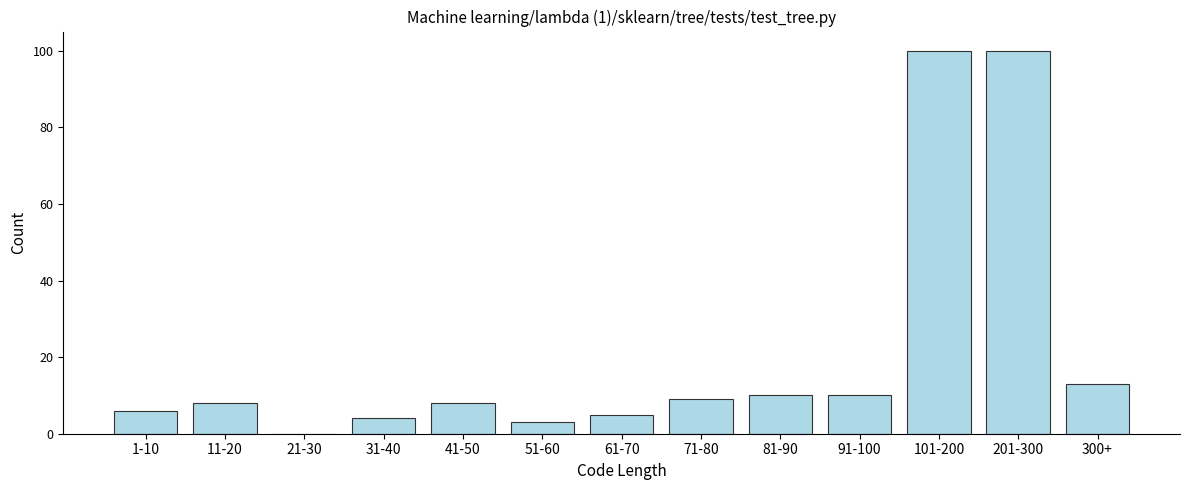

Reading left to right, transcribe all the data shown in this chart.

1-10=6	11-20=8	21-30=0	31-40=4	41-50=8	51-60=3	61-70=5	71-80=9	81-90=10	91-100=10	101-200=100	201-300=100	300+=13